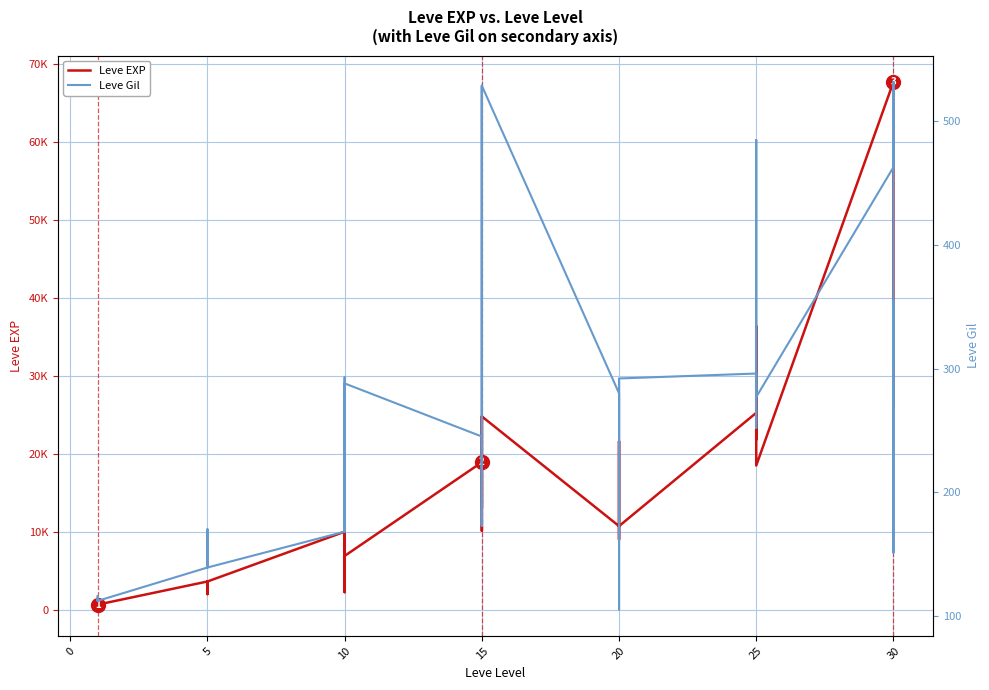

What is the difference between the maximum and minimum values in the Leve EXP series?

67729